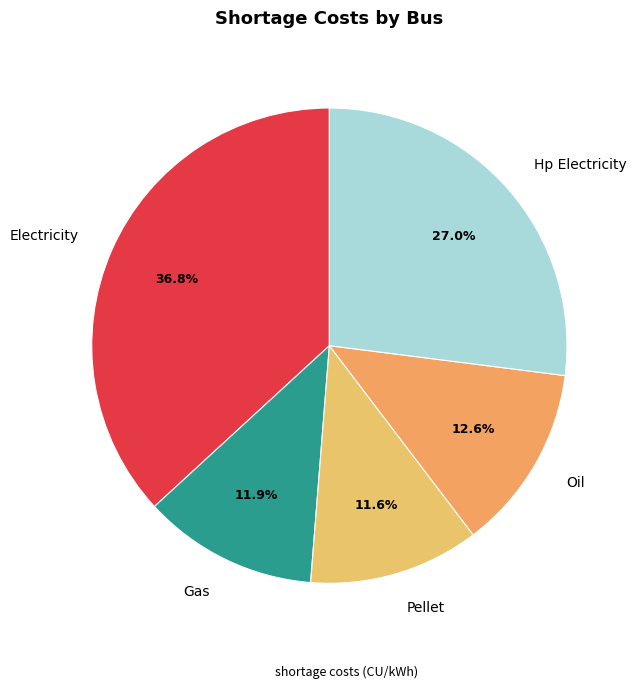

What is the largest slice in the pie chart?

Electricity